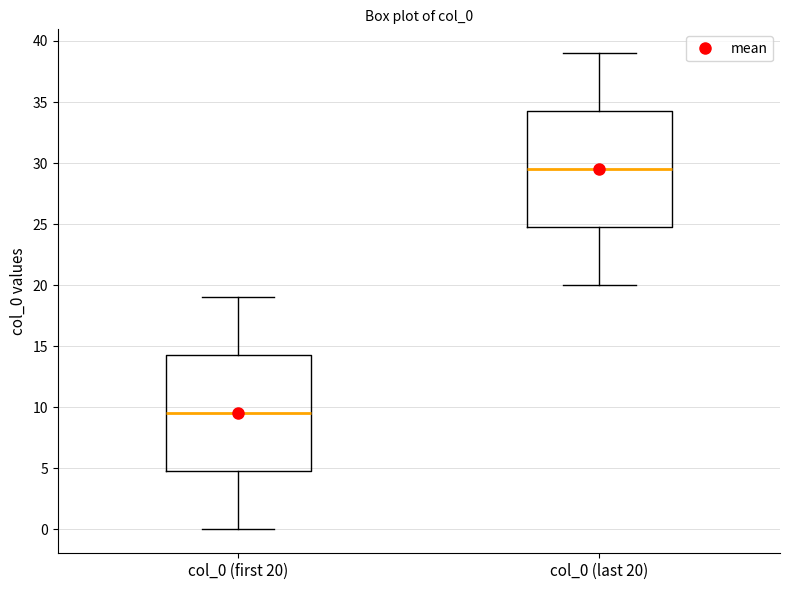

Reading left to right, transcribe this box plot: for each box, give where its median line is, the range the box spans, and where its two whiskers end, as read against the y-axis. The values are not printed on the chart, so give them approximately, as read against the axis.

col_0 (first 20): median 9.5, box 5.0 to 14.5, whiskers 0.0 to 19.0
col_0 (last 20): median 29.5, box 25.0 to 34.5, whiskers 20.0 to 39.0